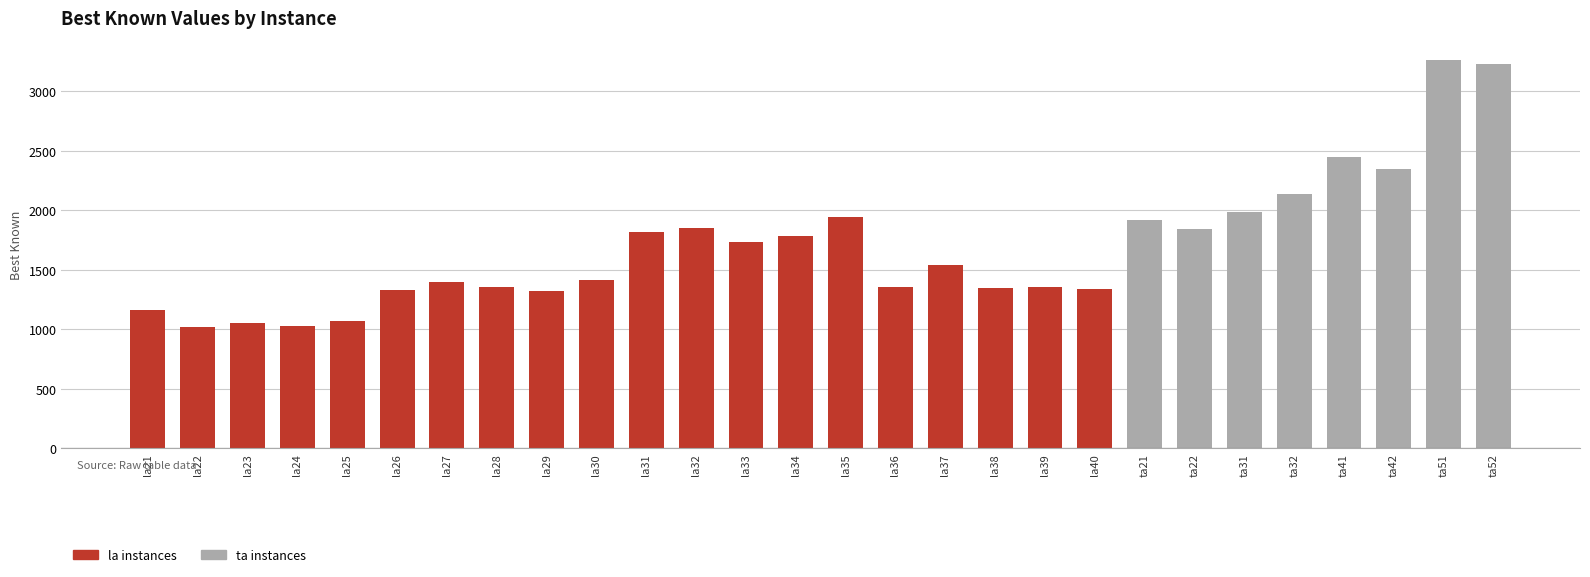

What is the label of the 3rd bar from the right?

ta42